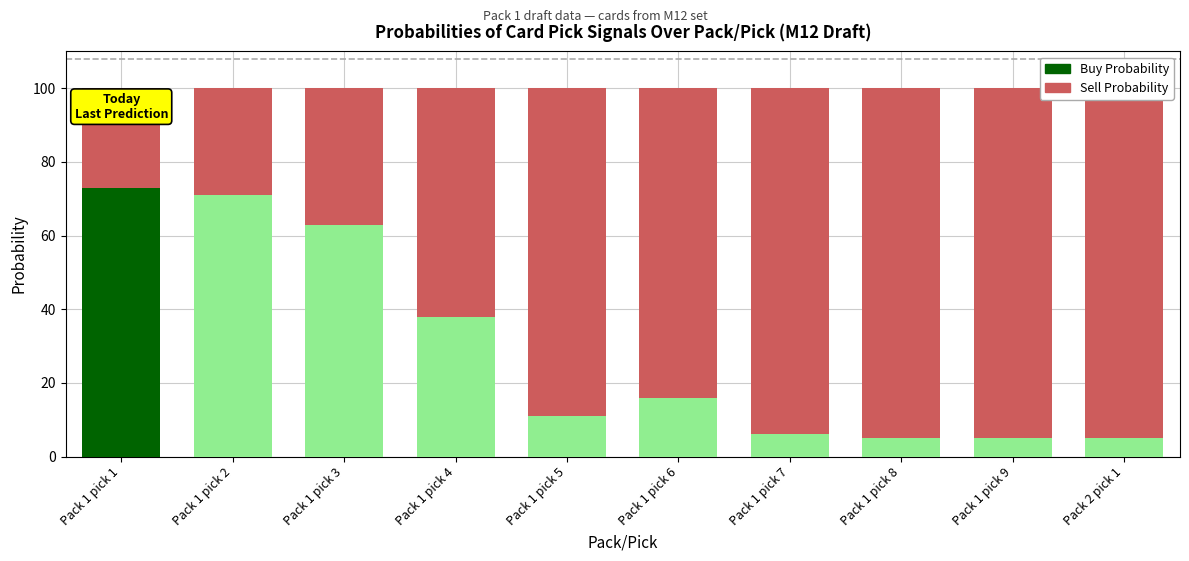

How many bars are there in each group?

2